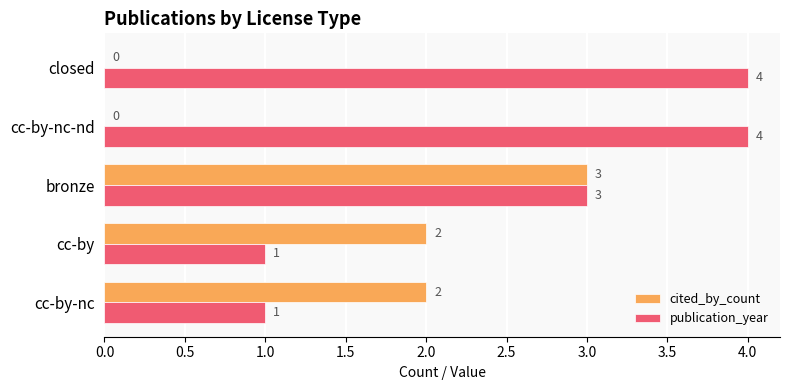

Is the value of publication_year at cc-by-nc greater than the value of cited_by_count at cc-by?

No